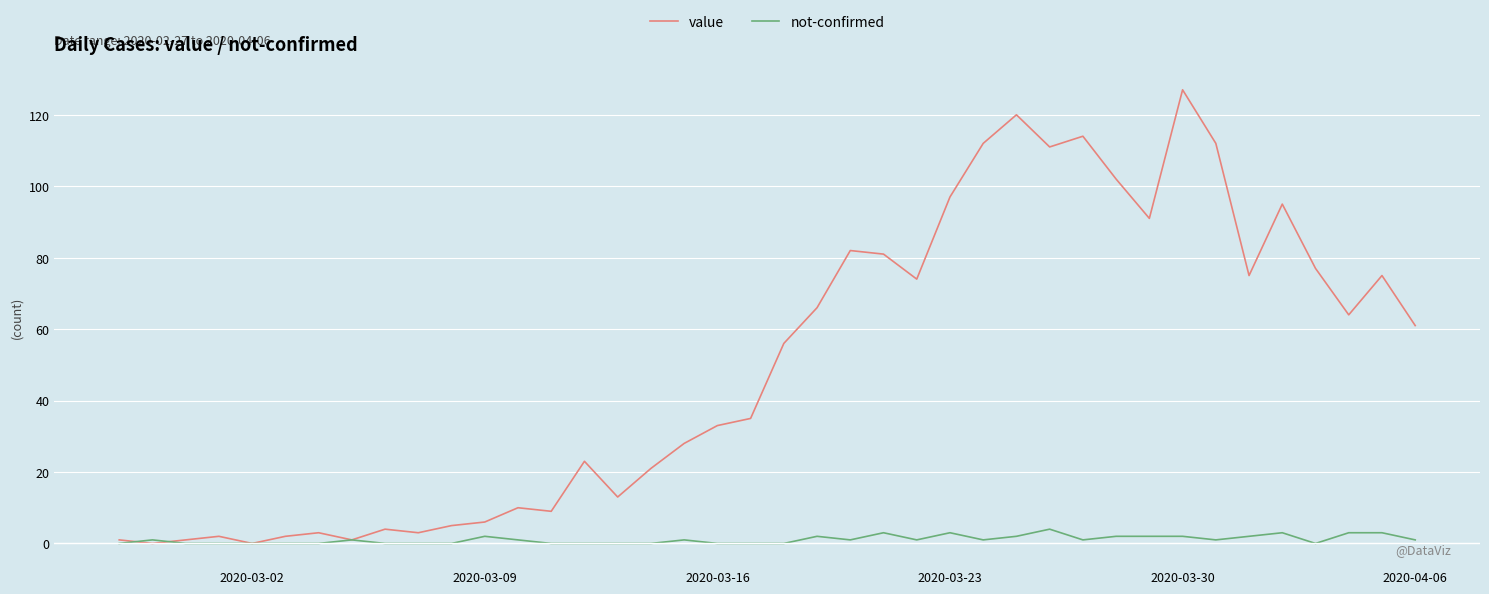

Which series has the widest spread of values?

value